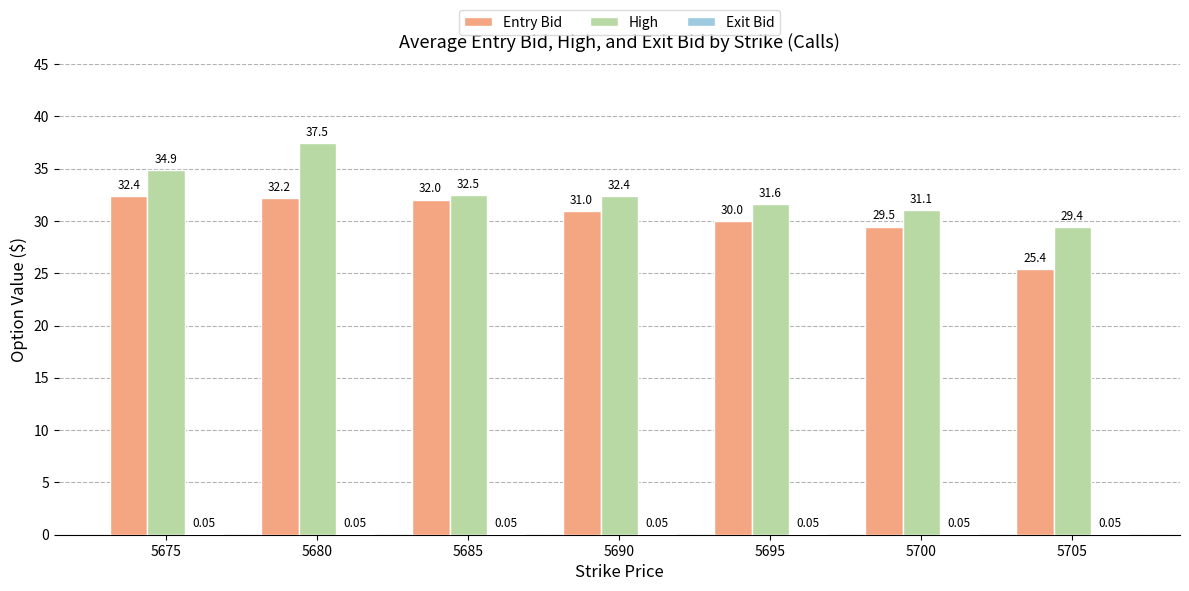

The value of High at 5680 is 14.0. True or false?

False